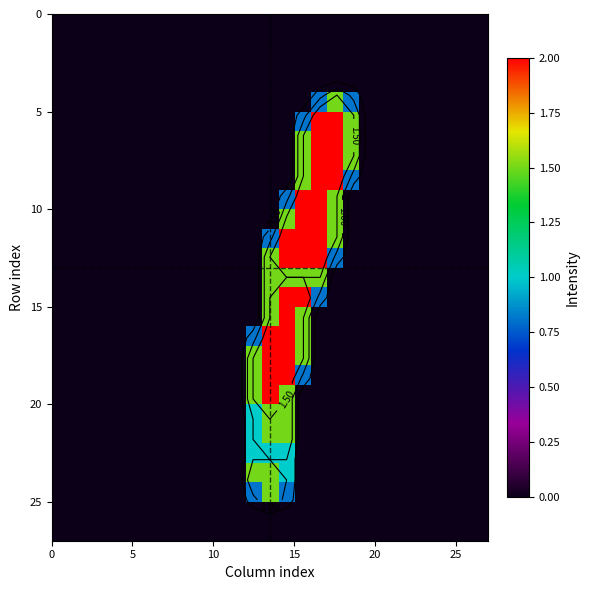

What is the maximum value shown in the chart?

2.0